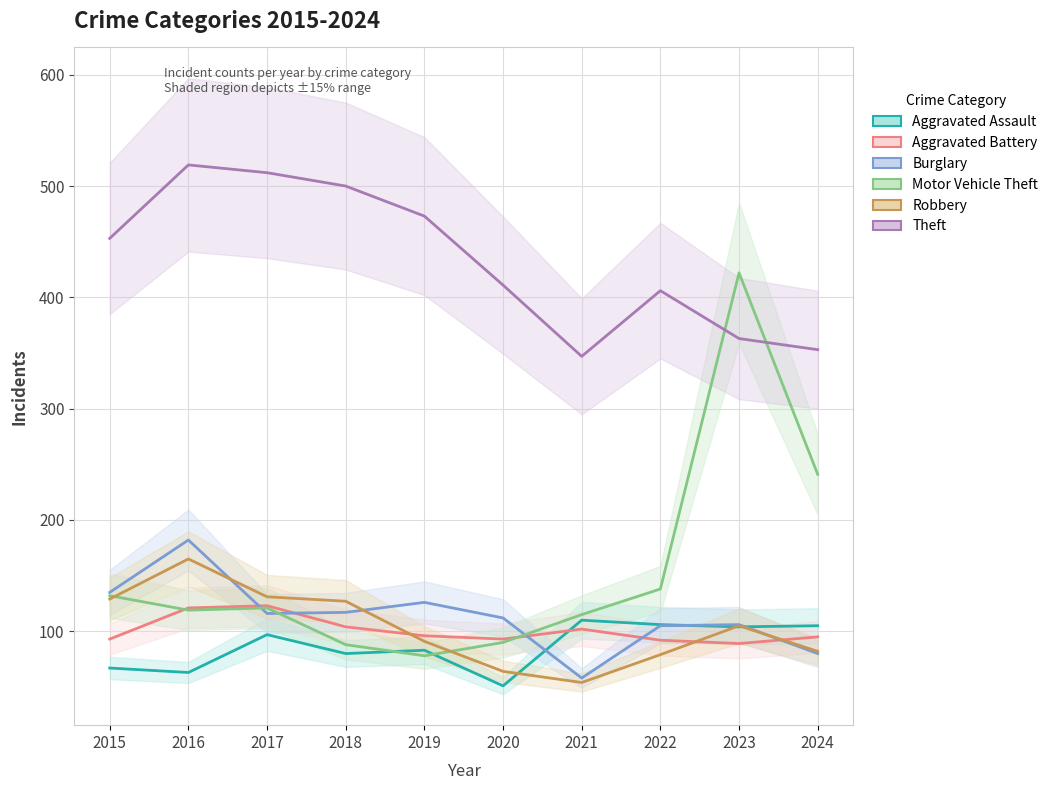

What is the average value of the Robbery series?

103